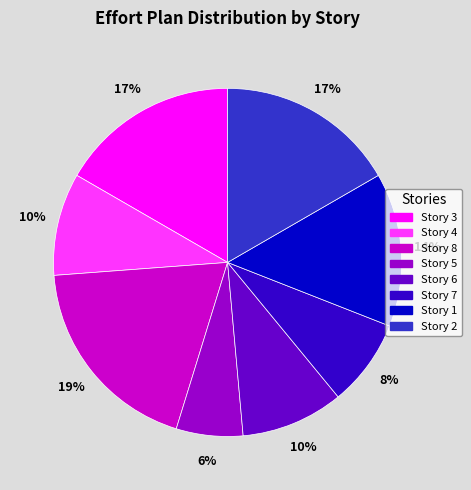

To the nearest percent, what is the difference between the largest and smallest slice percentages?

13%